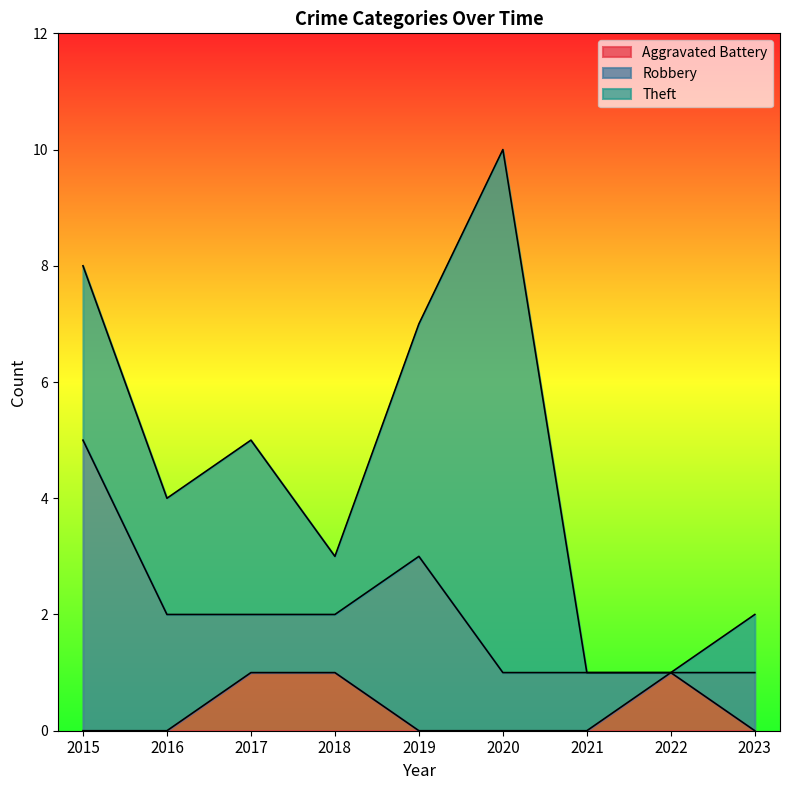

Where is the first local maximum for Theft?

2017